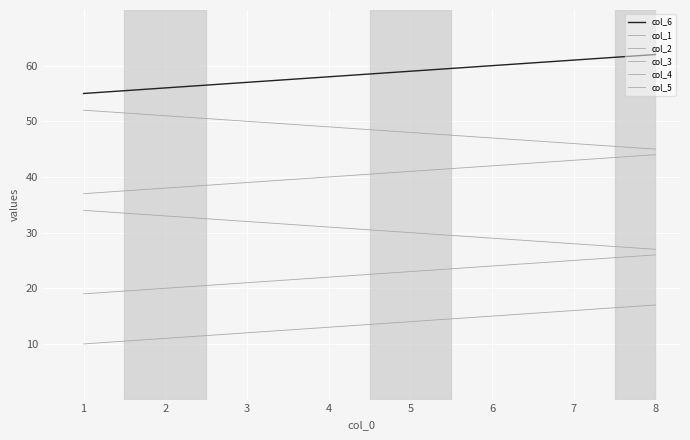

Rank the categories by col_5 value from highest to lowest.

1, 2, 3, 4, 5, 6, 7, 8